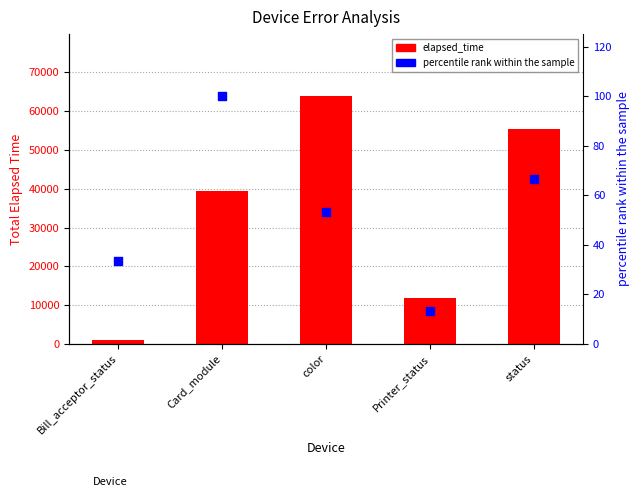

Is the value of elapsed_time at Printer_status greater than the value of percentile rank within the sample at Bill_acceptor_status?

Yes